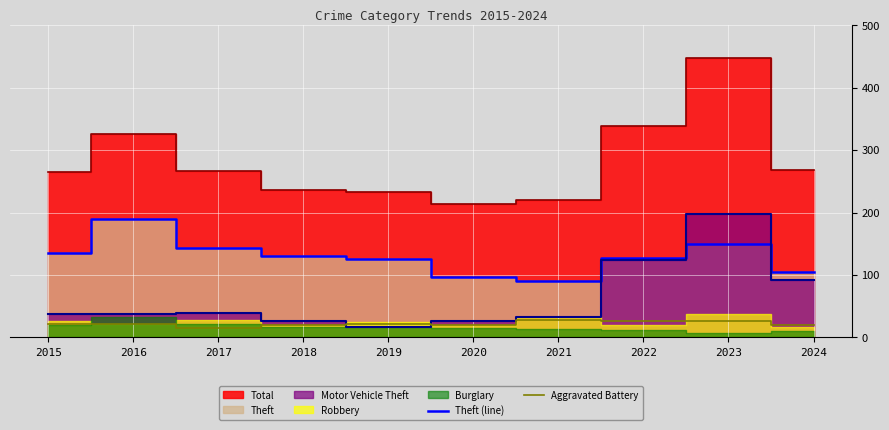

What is the difference between the maximum and second lowest values in the Theft (line) series?

93